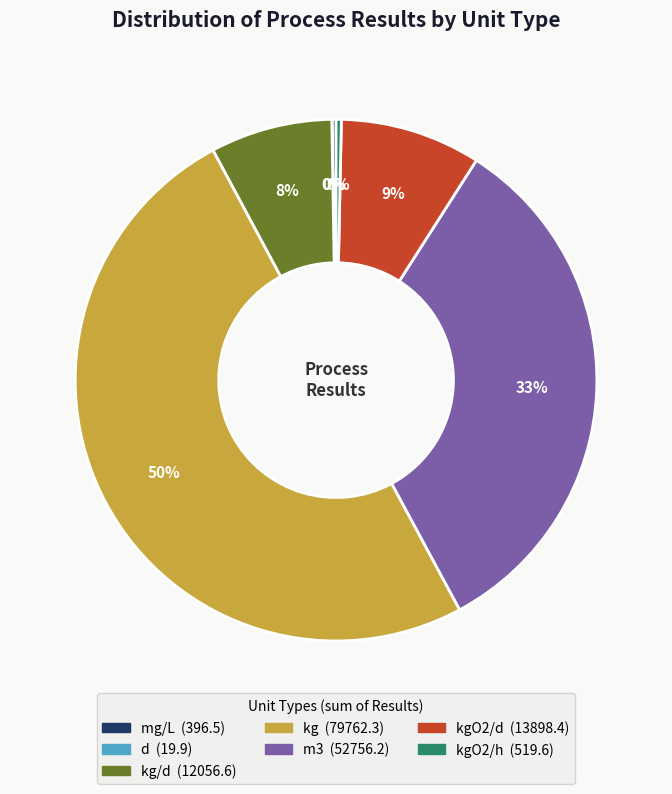

To the nearest percent, what is the difference between the largest and smallest slice percentages?

50%